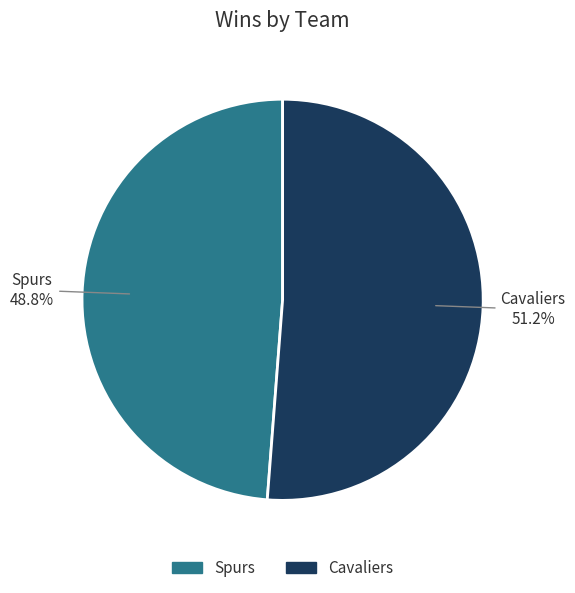

Count the number of slices in the pie.

2